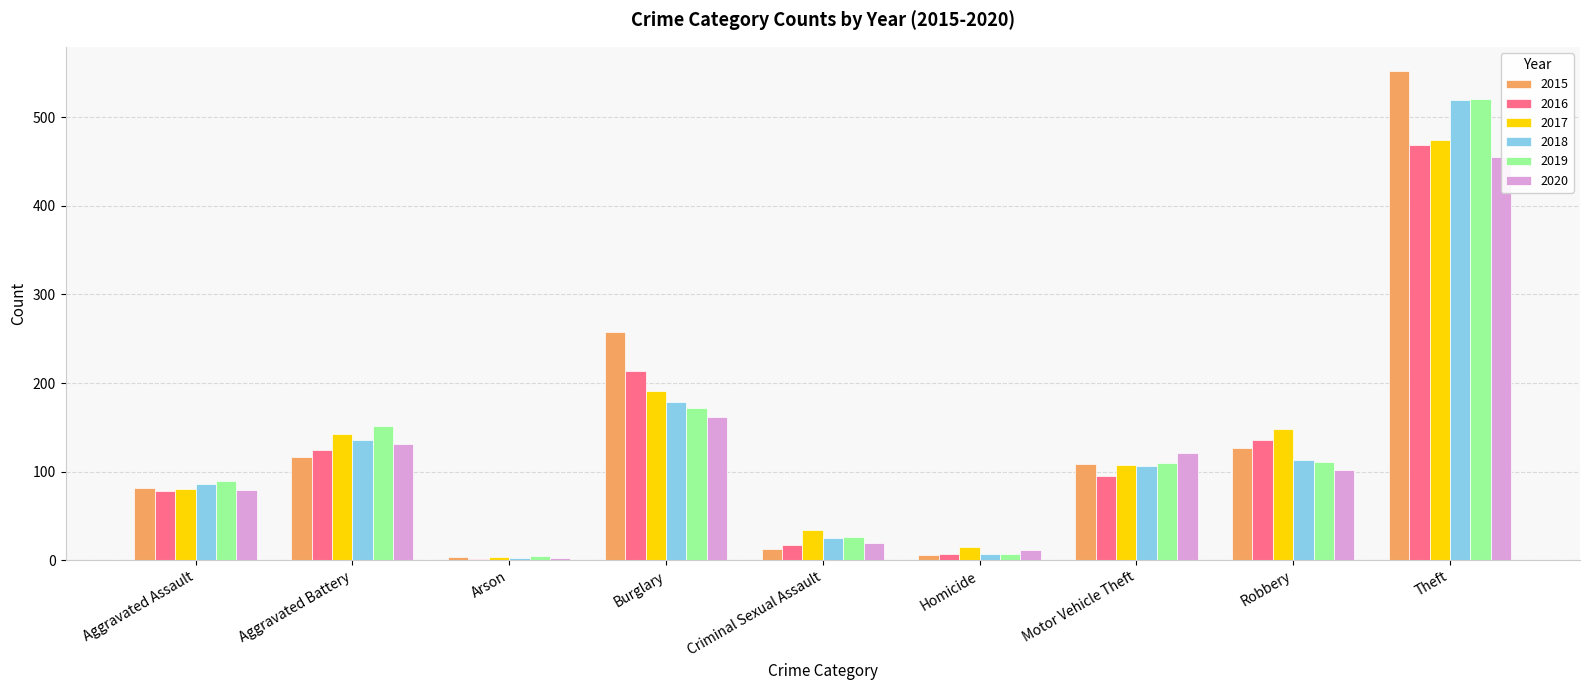

What is the value of the 2017 bar at the 6th from the left?

15